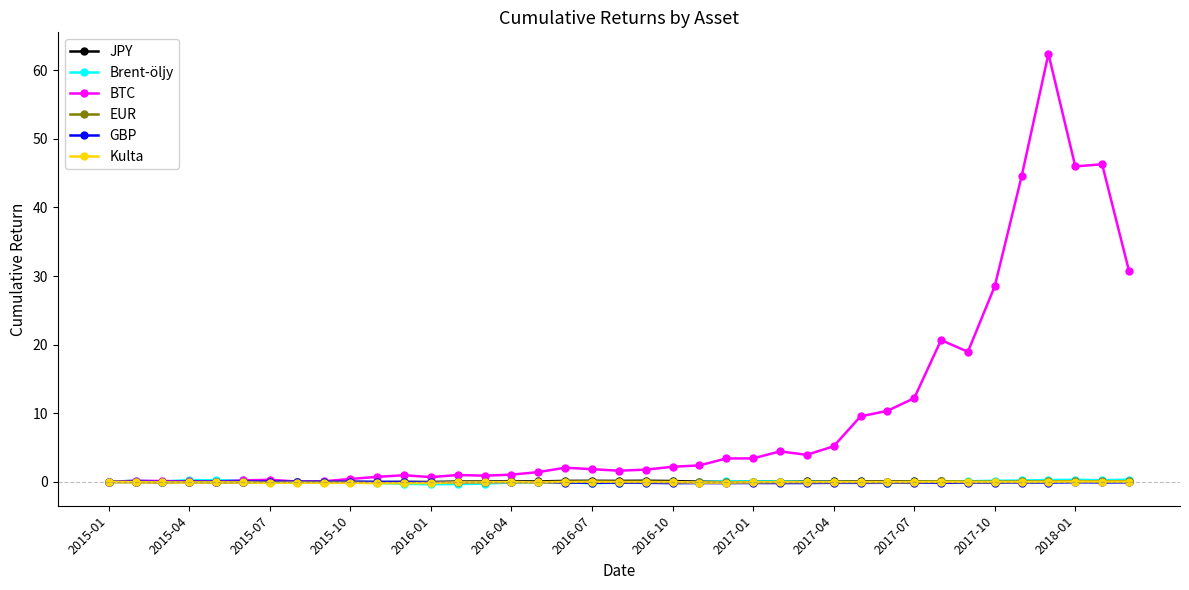

What is the sum of all BTC values?

370.7